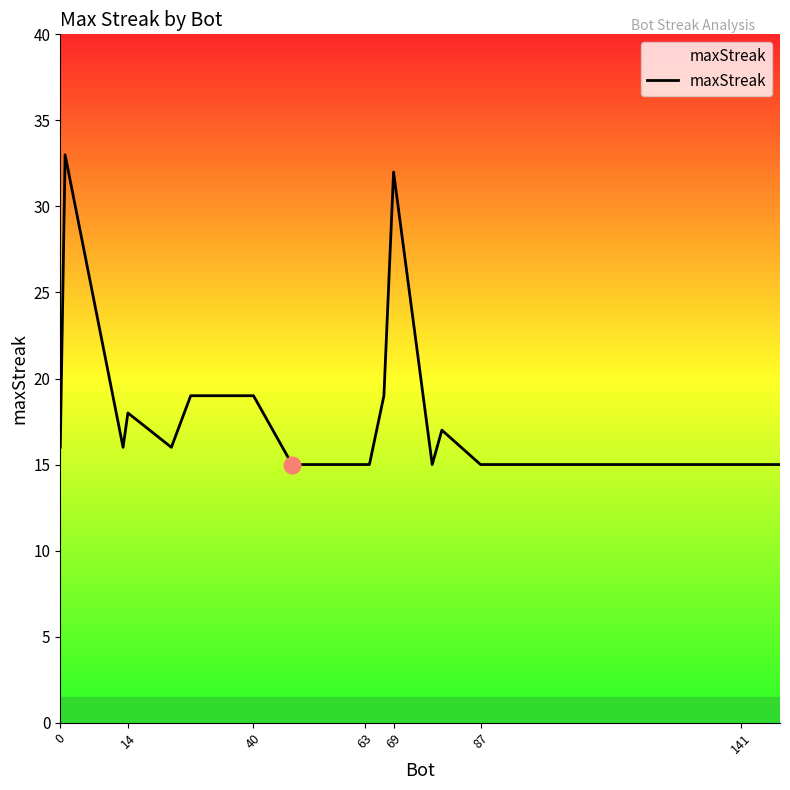

What is the difference between the maximum and minimum values?

18